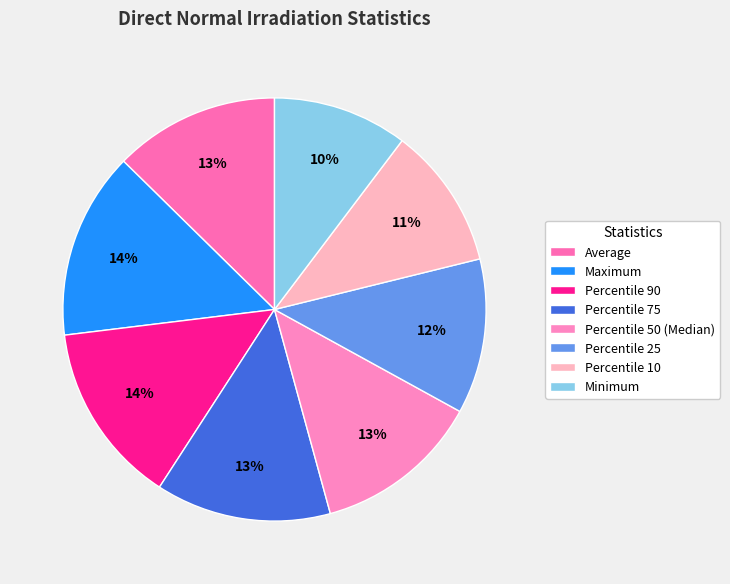

What percentage is the Percentile 10 slice, to the nearest percent?

11%